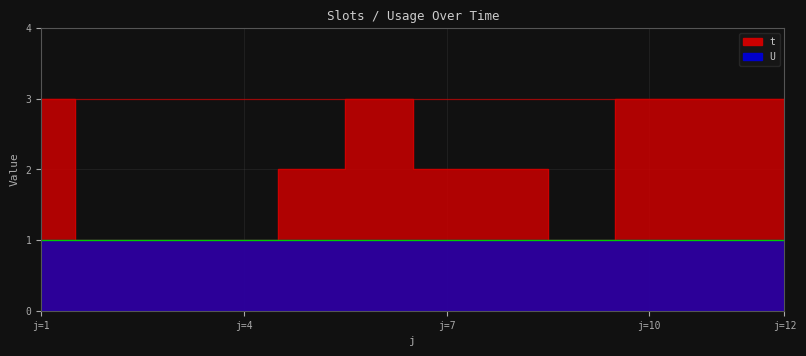

Which has a higher value, 5 or 12?

12